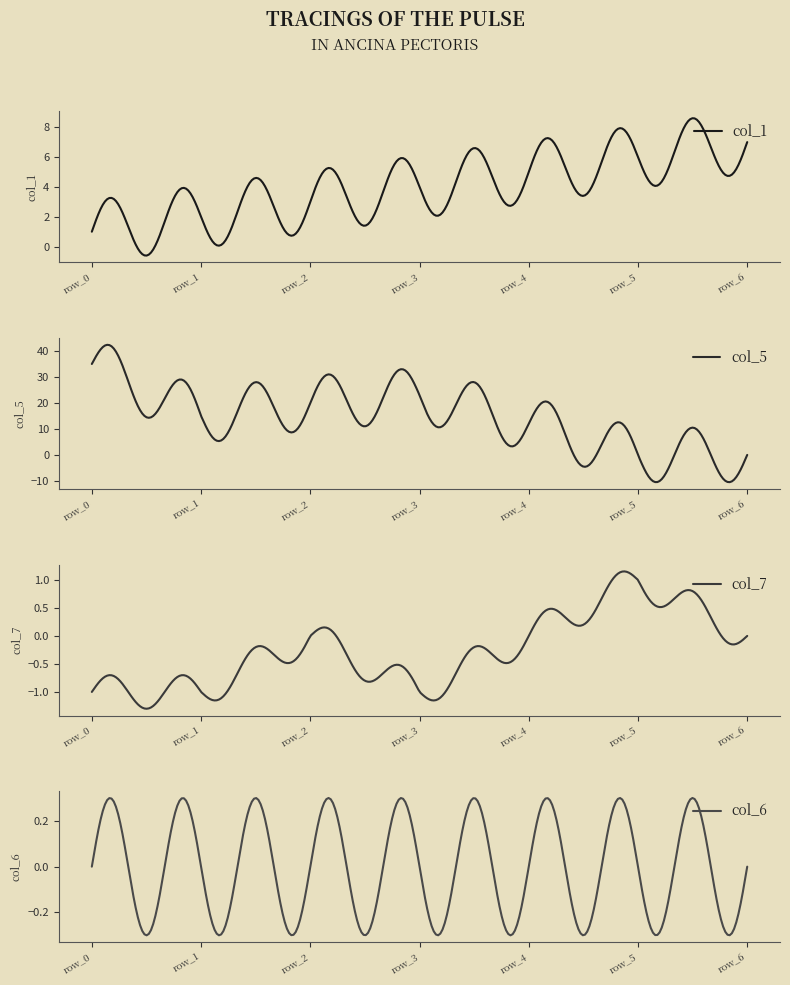

Count the number of categories in the chart.

7